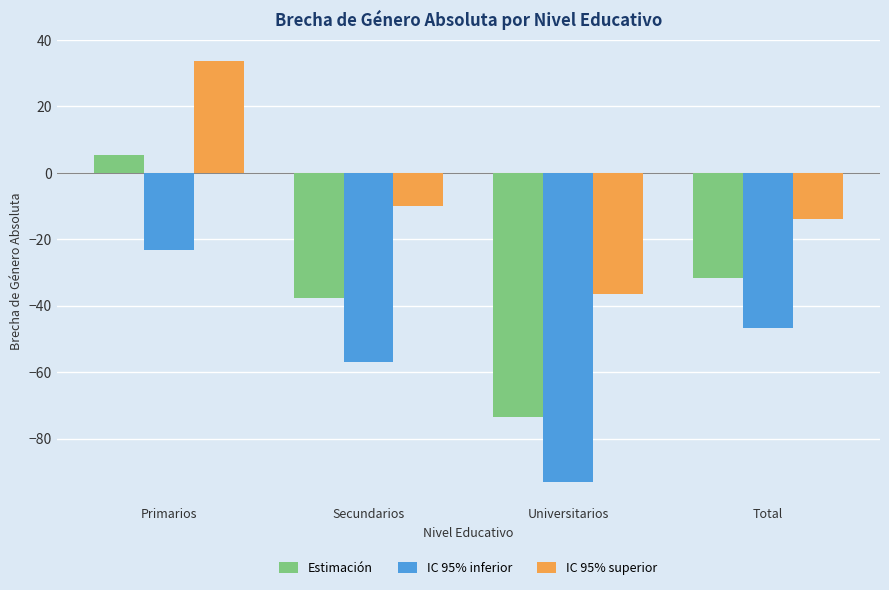

The IC 95% inferior series shows -60.9 at Universitarios. True or false?

False